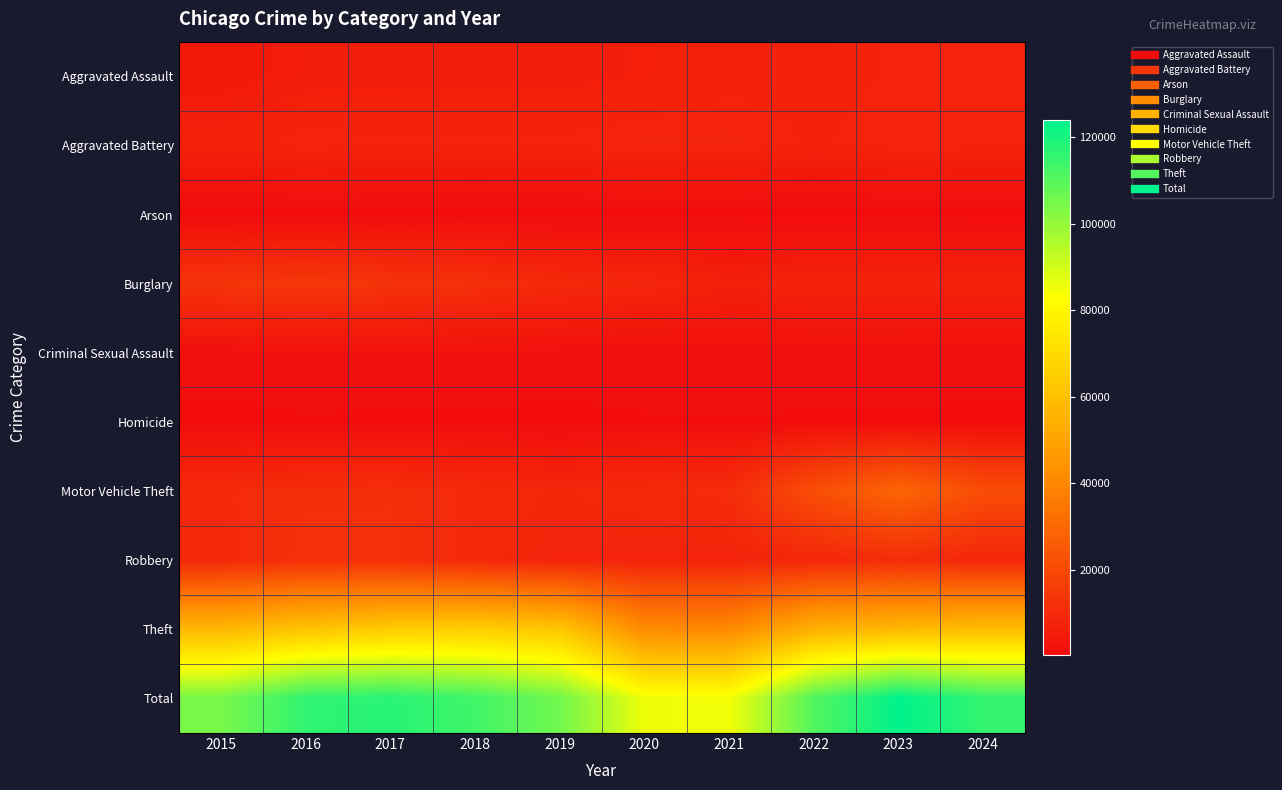

At 2023, list the series in order from smallest to largest.

Arson, Homicide, Criminal Sexual Assault, Burglary, Aggravated Assault, Aggravated Battery, Robbery, Motor Vehicle Theft, Theft, Total